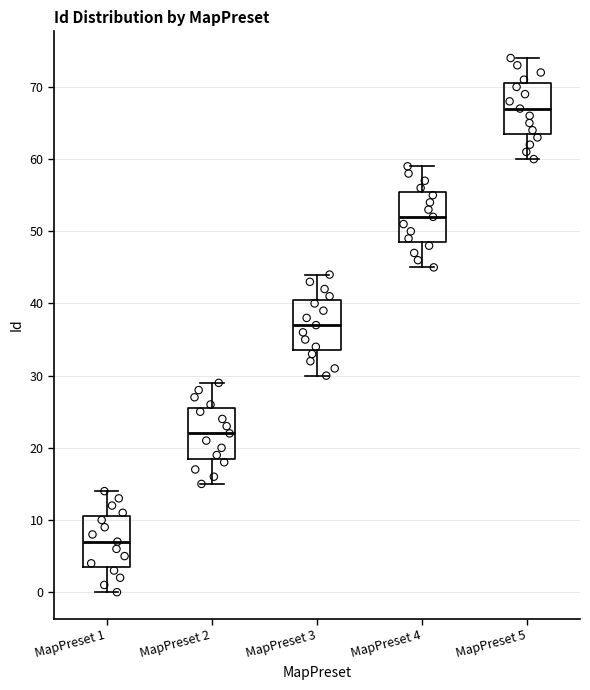

Which box's median line is the lowest?

MapPreset 1